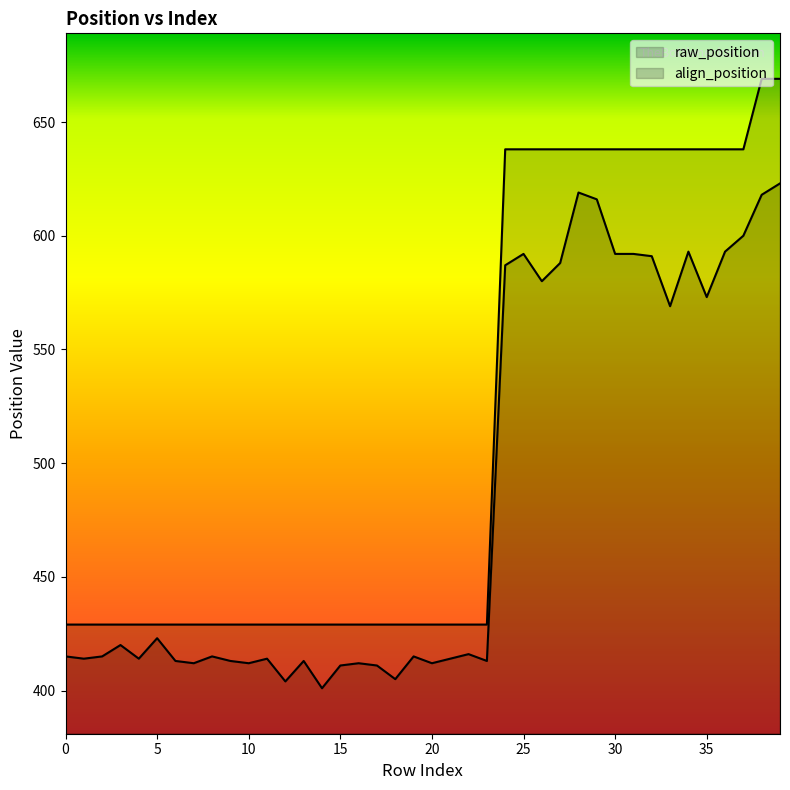

What is the average value of the raw_position series?

486